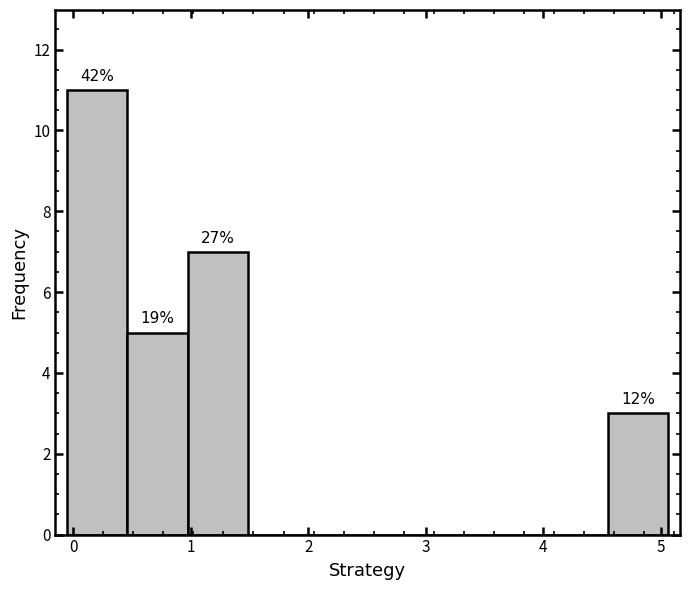

Over which range of the x-axis is the bar tallest?

0.0 to 0.5